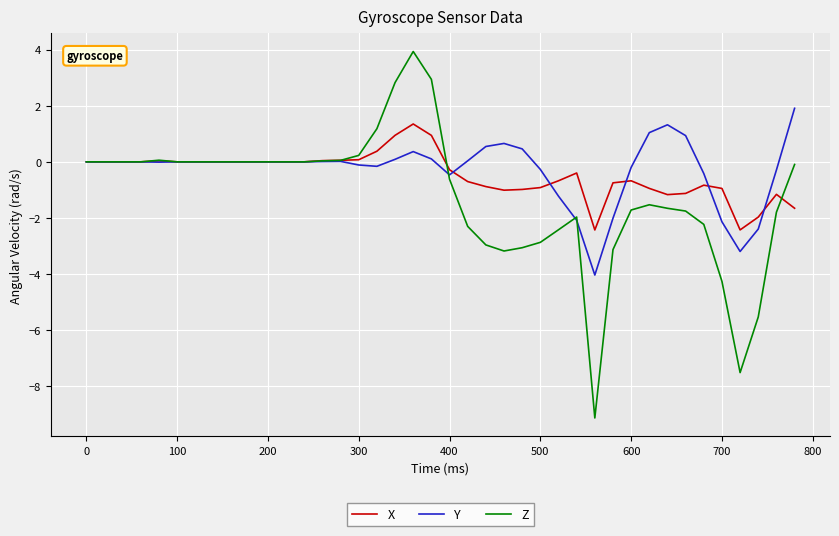

What is the lowest value of the X series?

-2.4